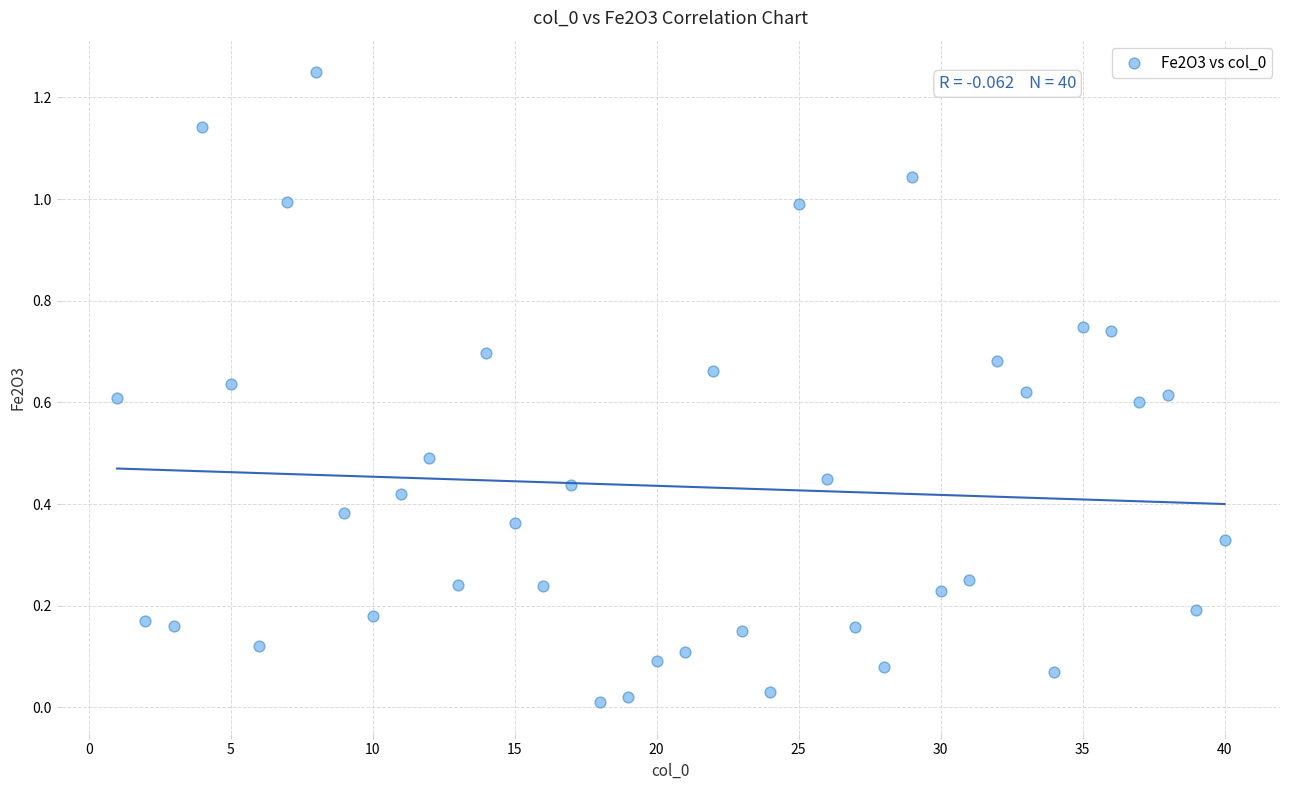

What is the range of X values (max minus min)?

39.0